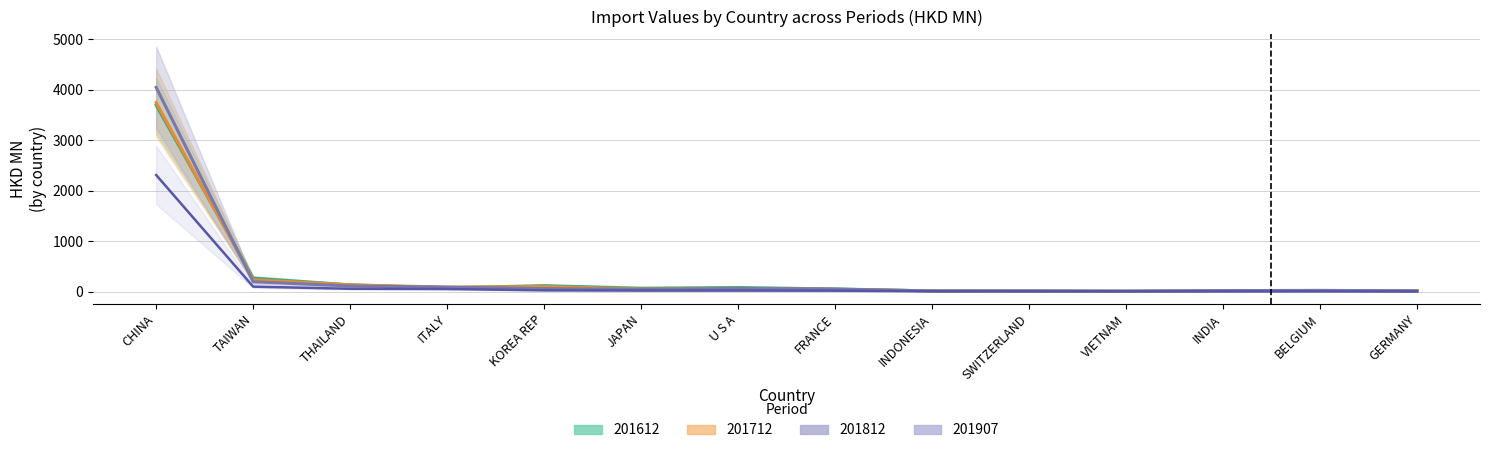

What is the value of the 201812 point at the 6th from the left?

47.2